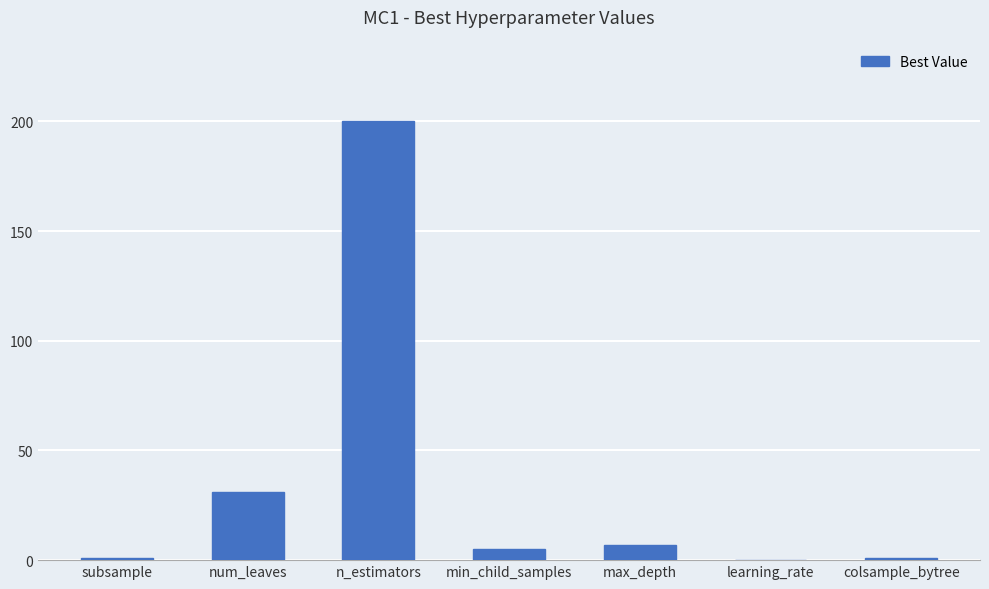

At which label does the data first exceed 5?

num_leaves